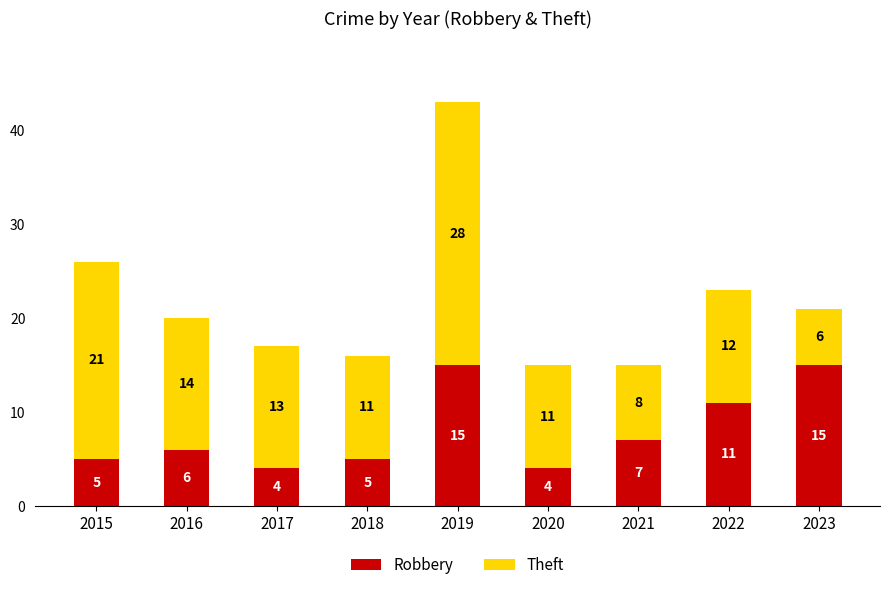

What are all the series names shown in the legend?

Robbery, Theft